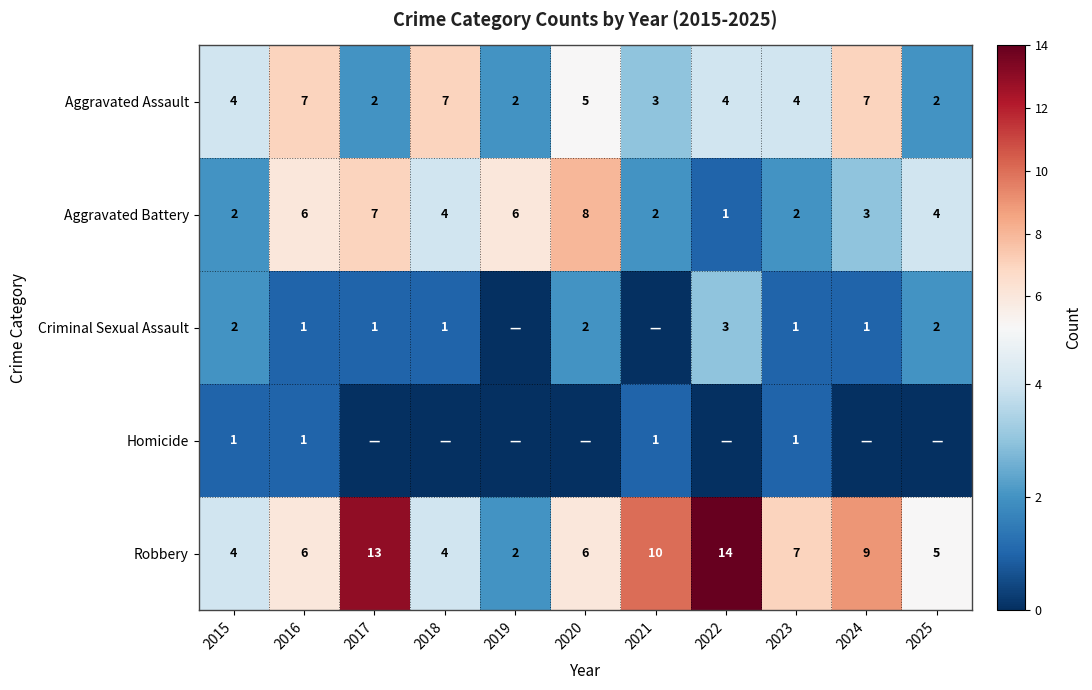

How many data points does each series have?

11